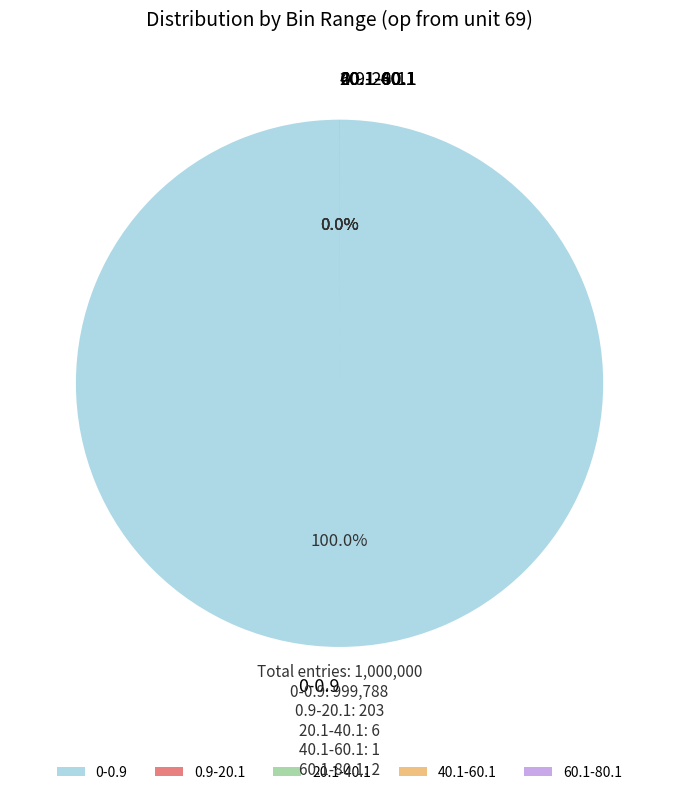

Which slice is the largest?

0-0.9